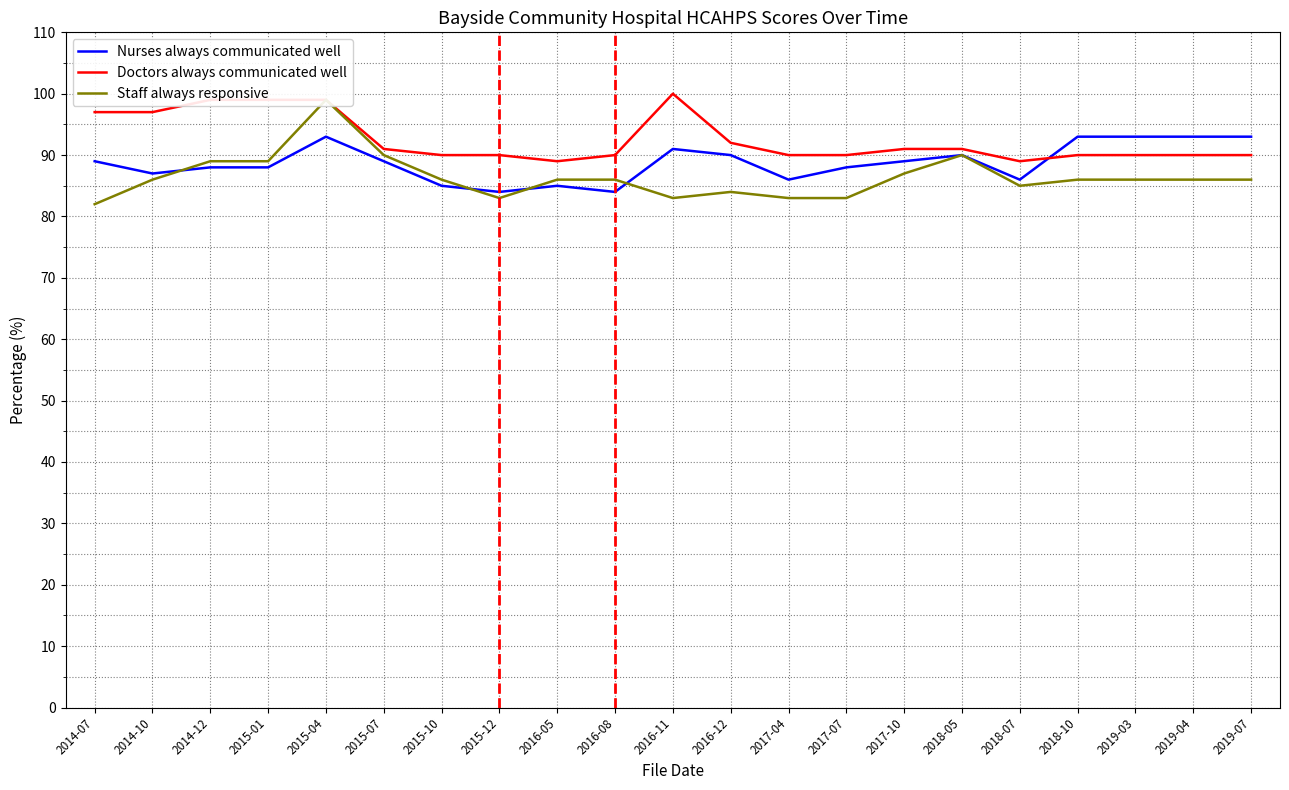

Count the number of categories in the chart.

21